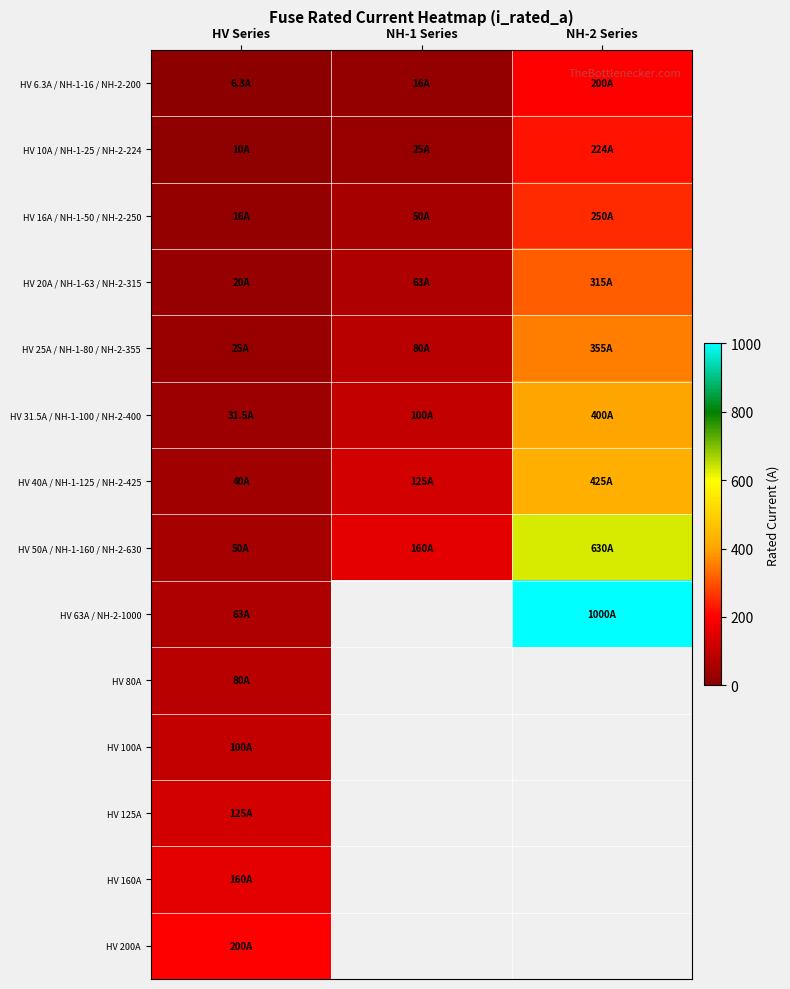

What is the sum of the HV 50A / NH-1-160 / NH-2-630 values at HV Series and NH-1 Series?

210.0